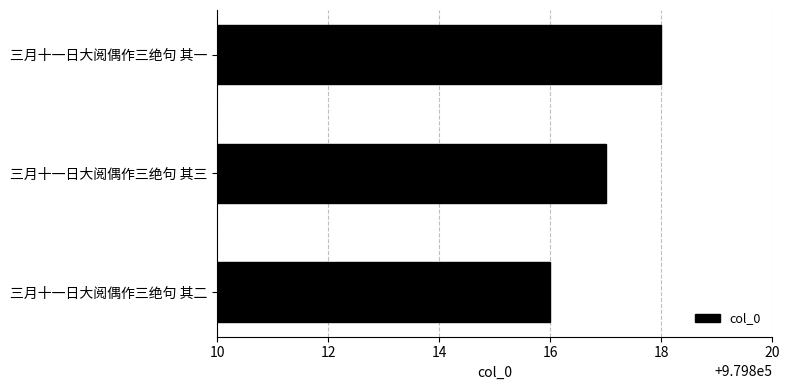

The chart shows a value of 979817 at 三月十一日大阅偶作三绝句 其三. True or false?

True